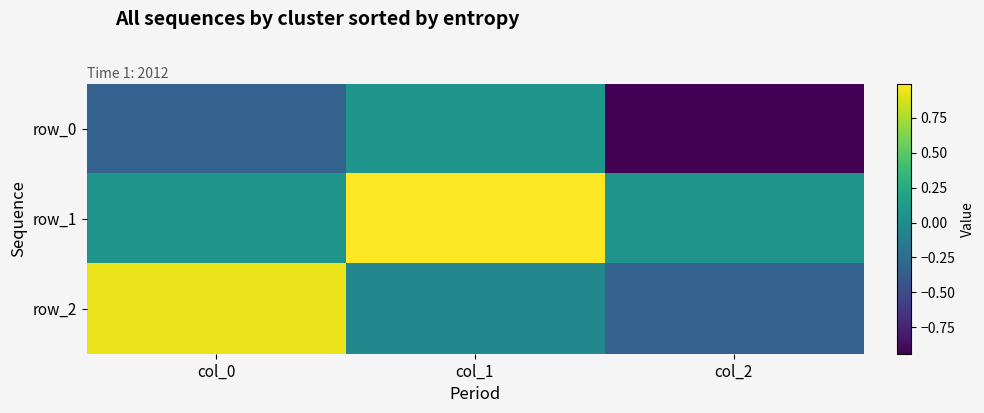

Which category has the highest value in the row_1 series?

col_1